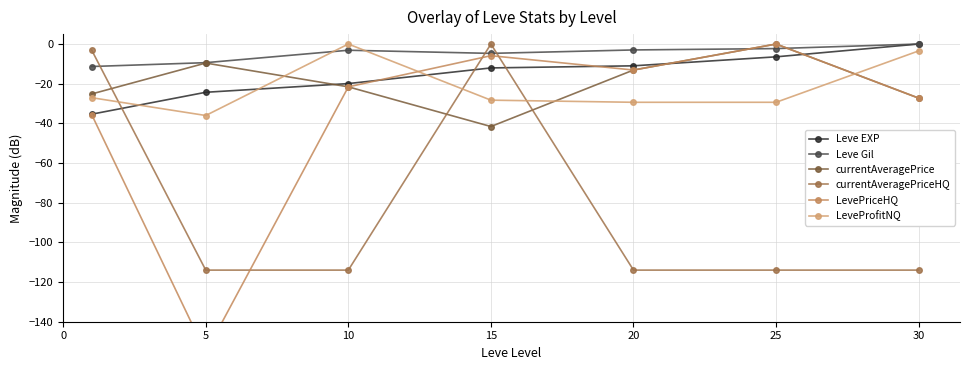

Which series has the largest total across all categories?

Leve Gil